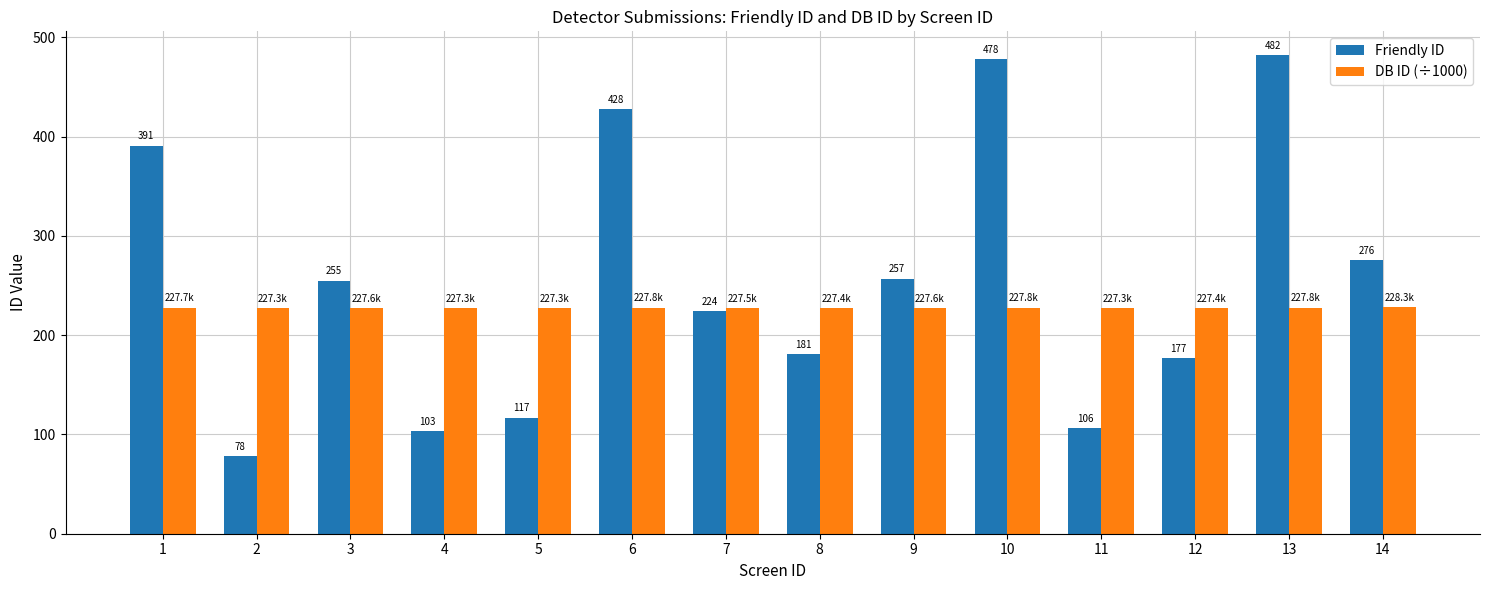

The value of Friendly ID at 2 is 44.1. True or false?

False